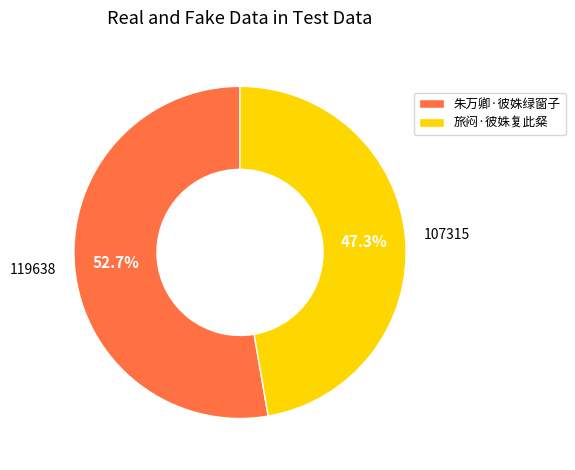

How many slices are in this pie chart?

2